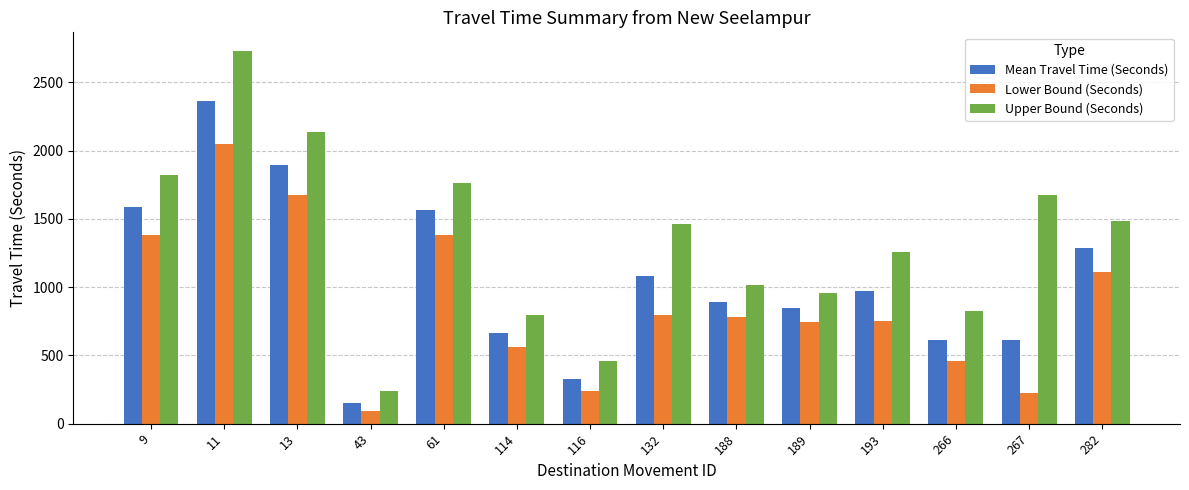

What is the minimum value for Lower Bound (Seconds)?

91